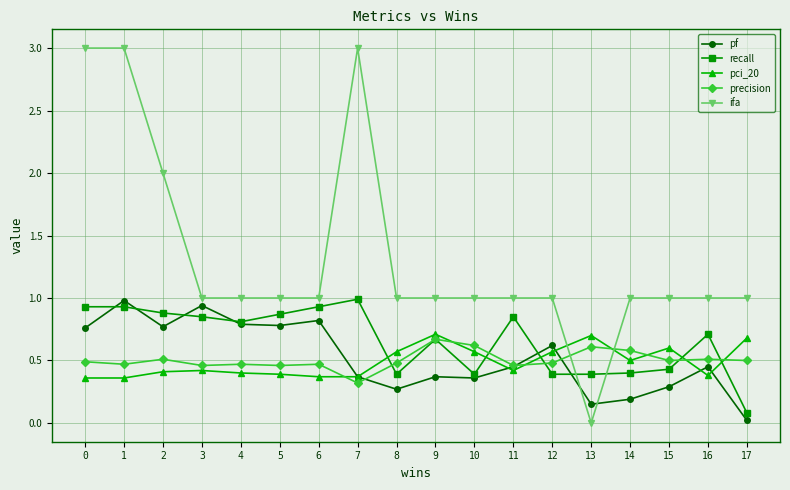

What are all the series names shown in the legend?

pf, recall, pci_20, precision, ifa